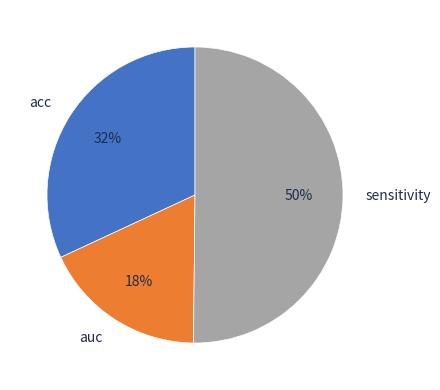

To the nearest percent, what is the difference between the largest and smallest slice percentages?

32%